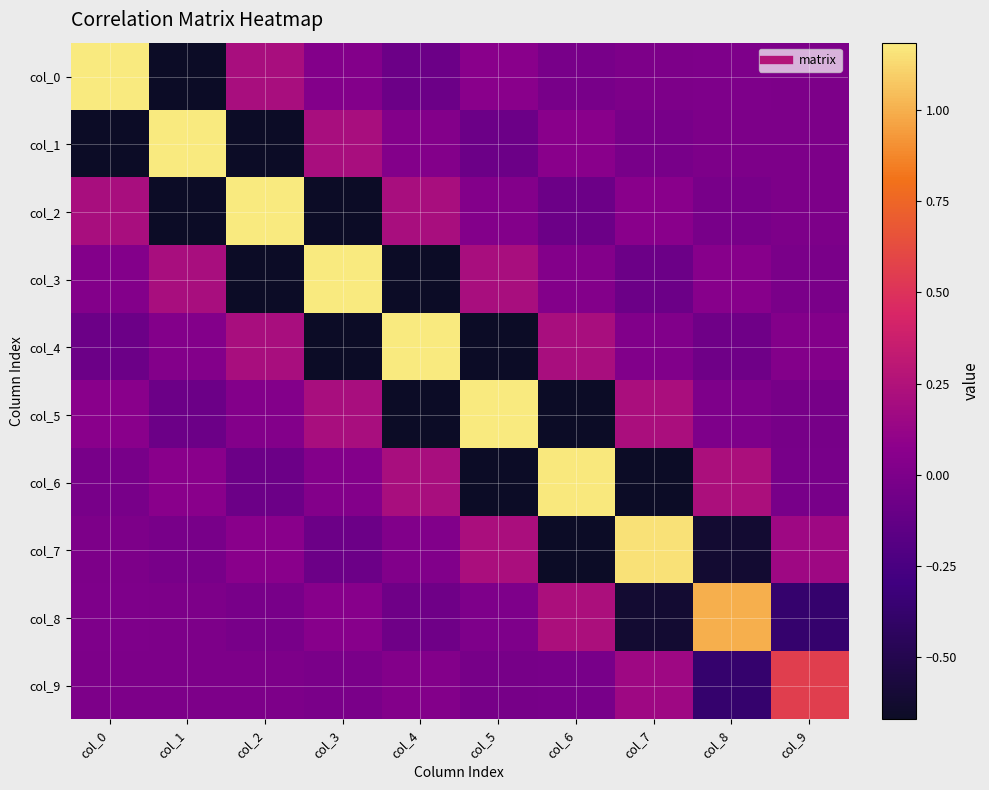

At which category is the sum across all series the highest?

col_0